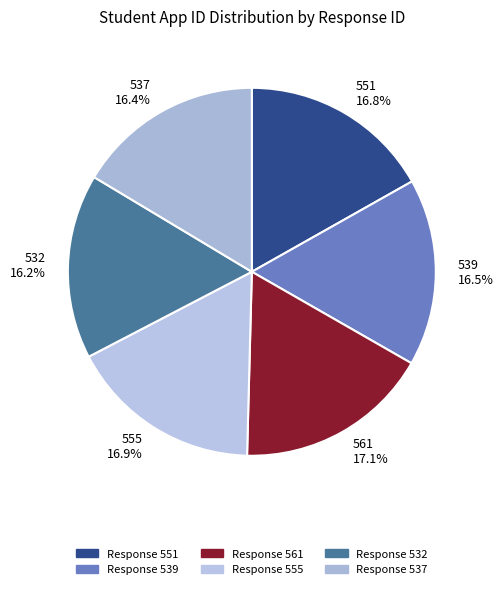

How many slices are in this pie chart?

6